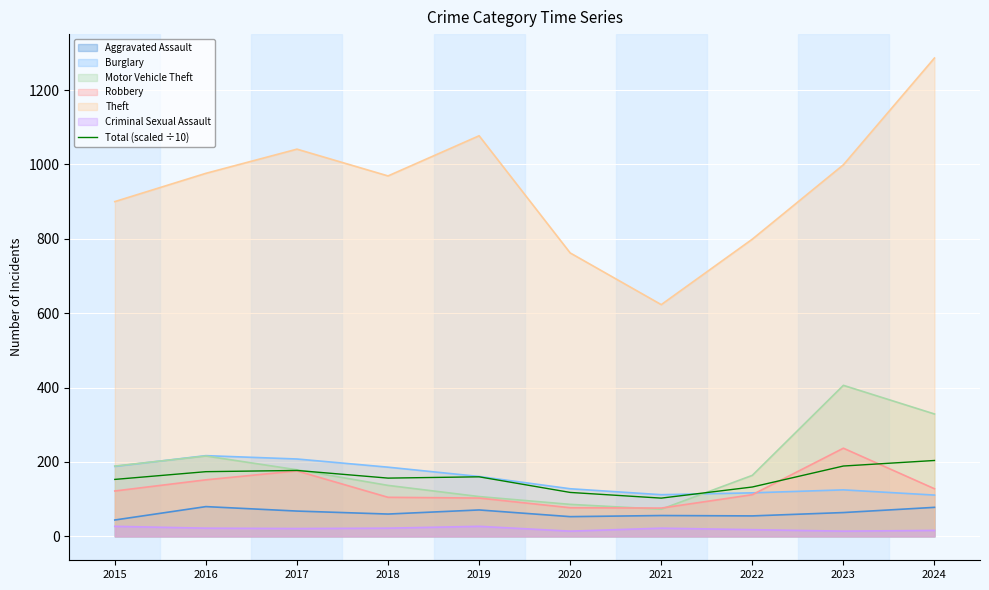

Reading left to right, extract all data points from this chart.

153.1	173.9	177.2	156.6	160.1	118.1	102.8	132.7	189.1	204.0